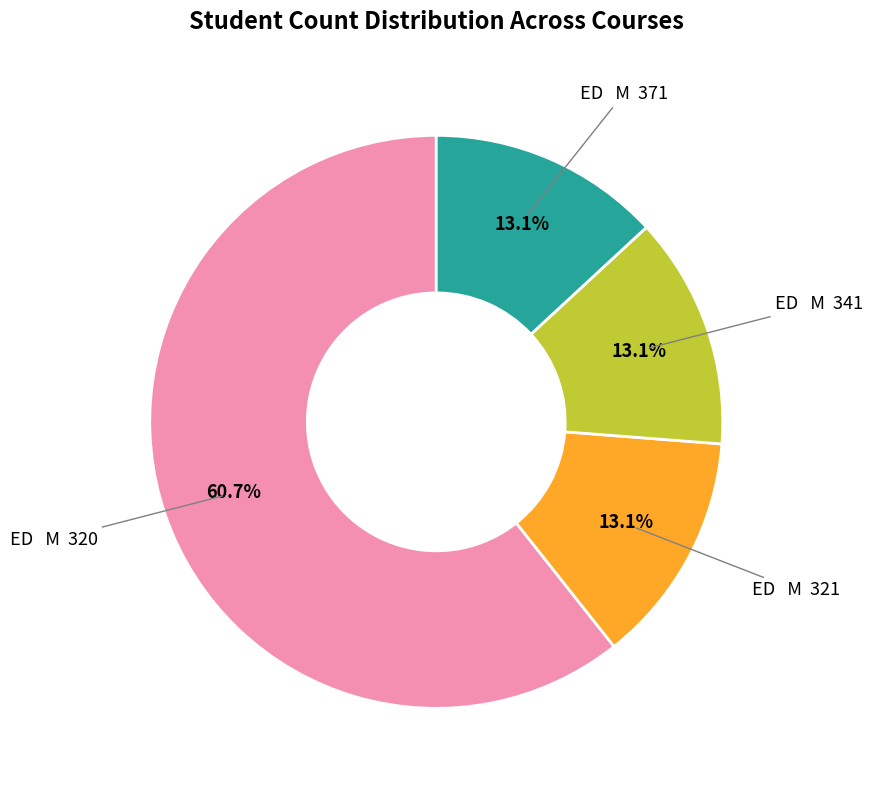

Is there a majority slice in this chart?

Yes